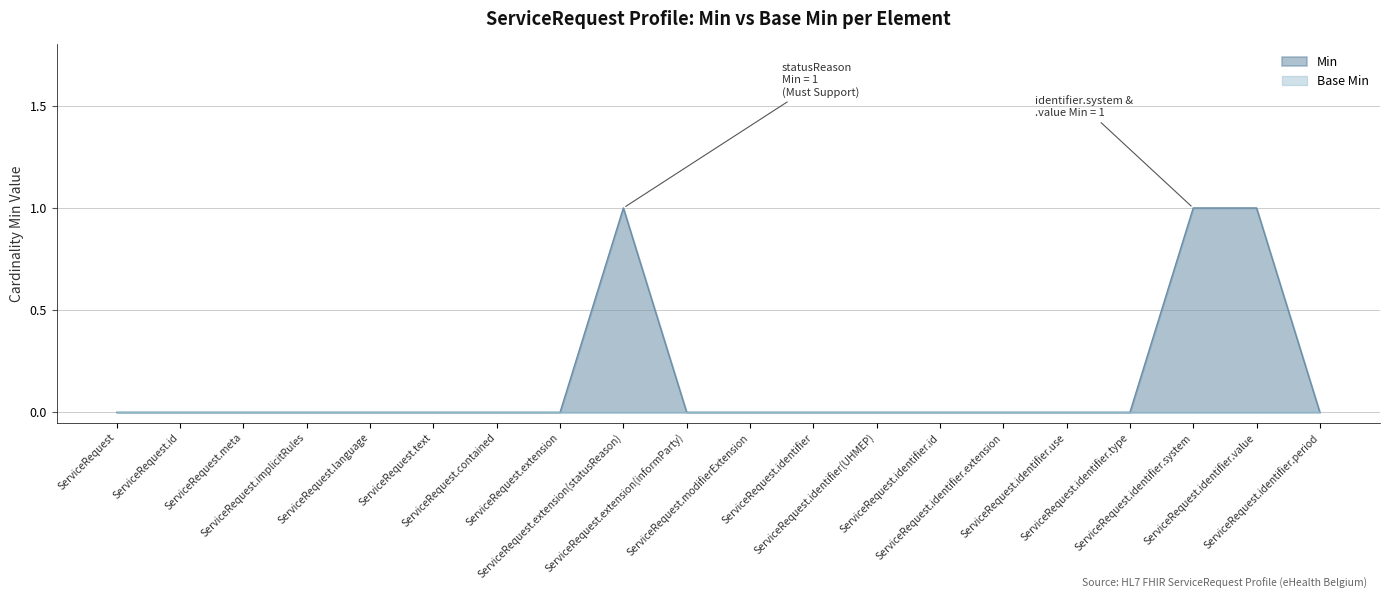

How many series are shown in this chart?

2